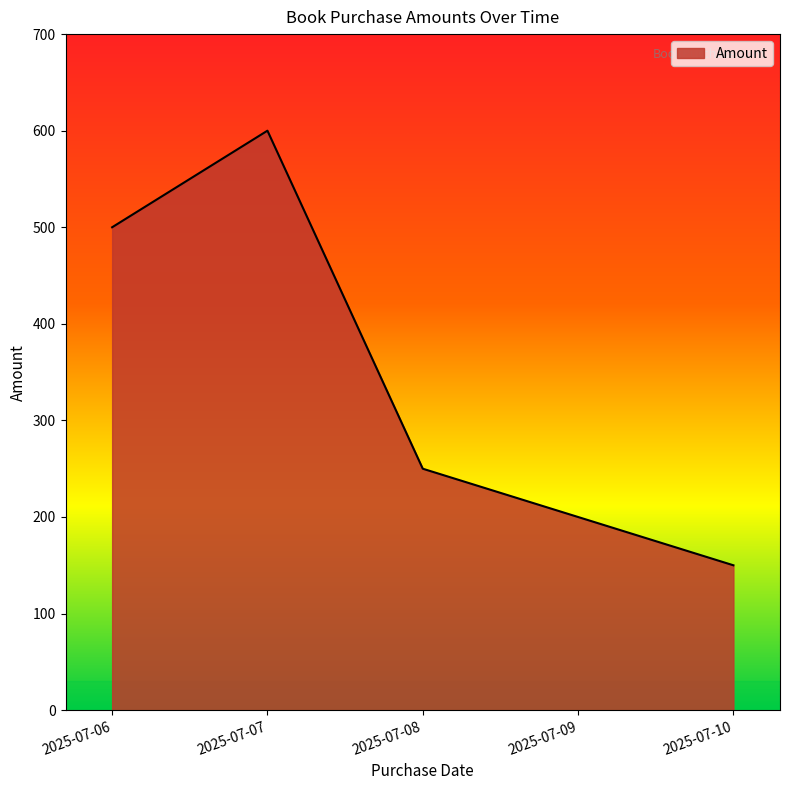

How many interior local peaks (higher than both neighbors) does the data have?

1